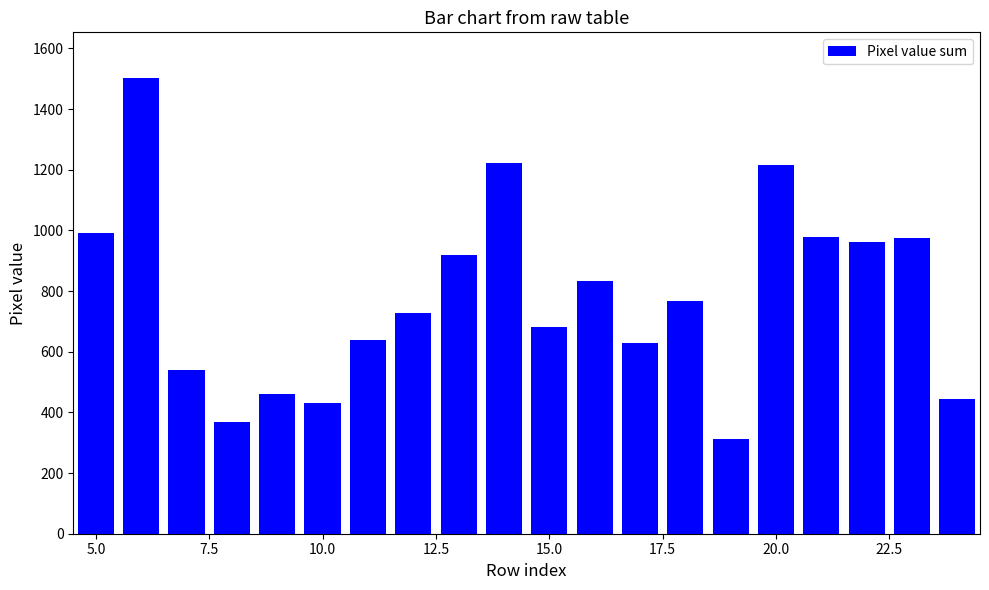

What is the maximum value shown in the chart?

1503